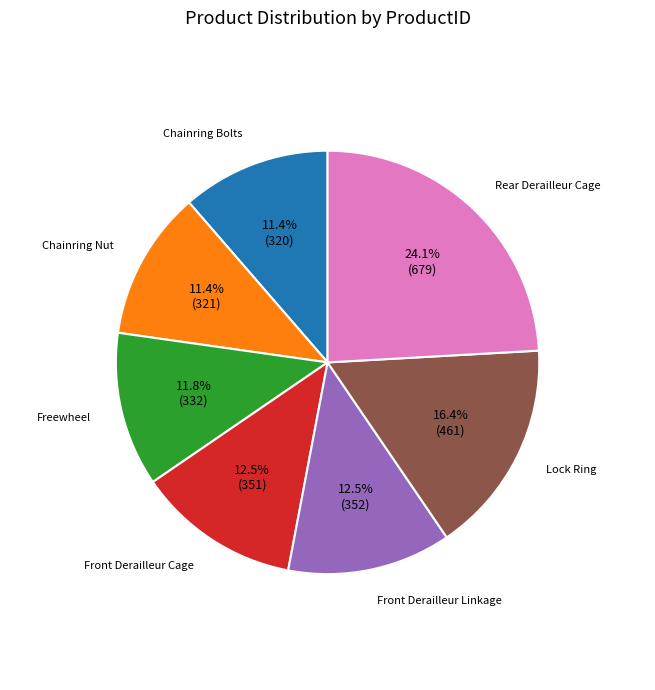

Is it true that Front Derailleur Linkage is 25% of the pie?

False